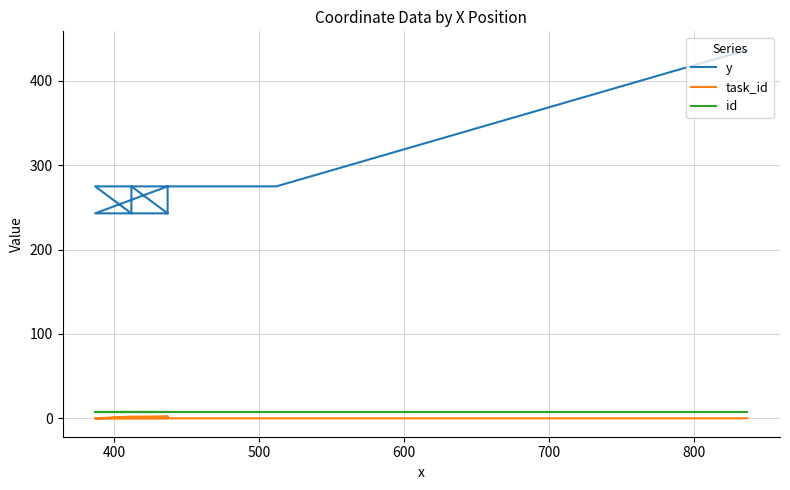

True or false: y and id cross at least once.

False